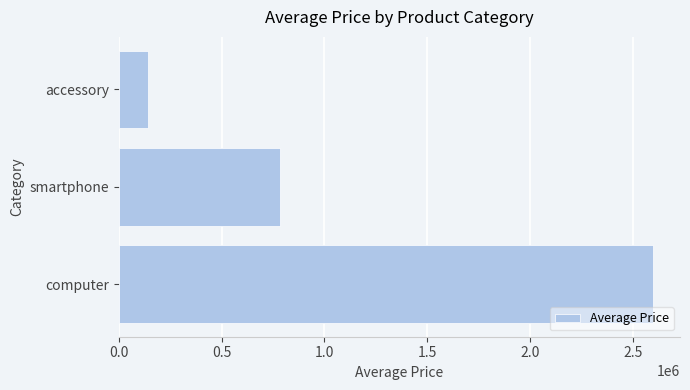

The chart shows a value of 2600000 at computer. True or false?

True